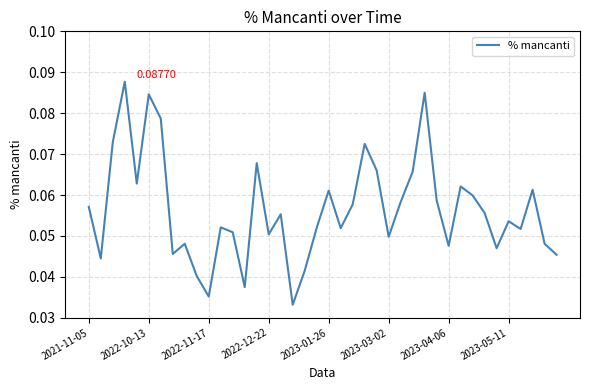

Reading left to right, list all the values displayed in this chart.

0.1	0.0	0.1	0.1	0.1	0.1	0.1	0.0	0.0	0.0	0.0	0.1	0.1	0.0	0.1	0.1	0.1	0.0	0.0	0.1	0.1	0.1	0.1	0.1	0.1	0.0	0.1	0.1	0.1	0.1	0.0	0.1	0.1	0.1	0.0	0.1	0.1	0.1	0.0	0.0